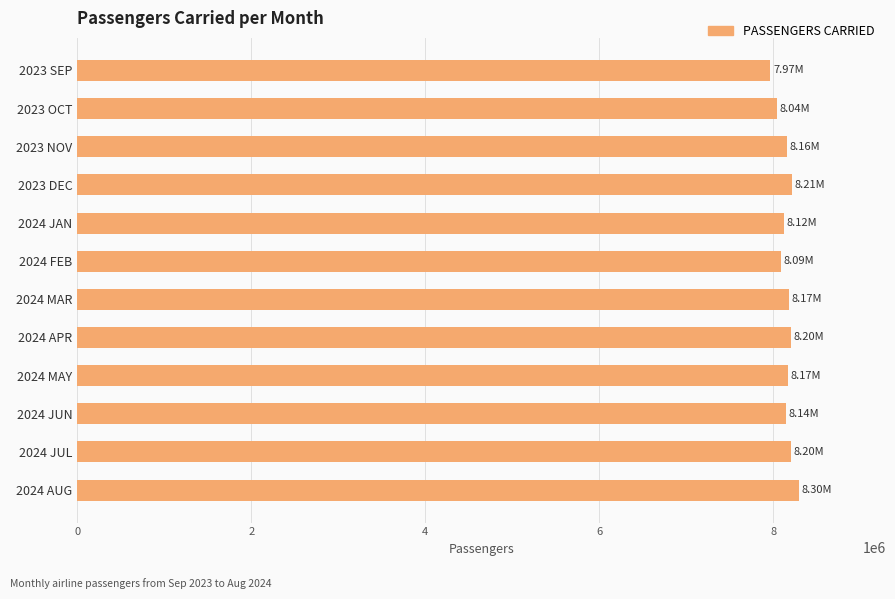

What is the average value?

8148147